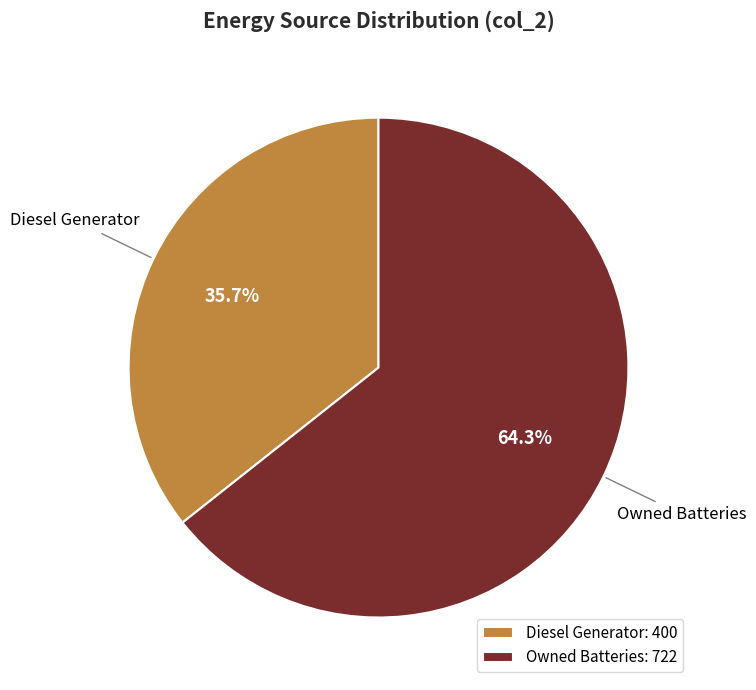

To the nearest percent, what is the difference between the largest and smallest slice percentages?

29%